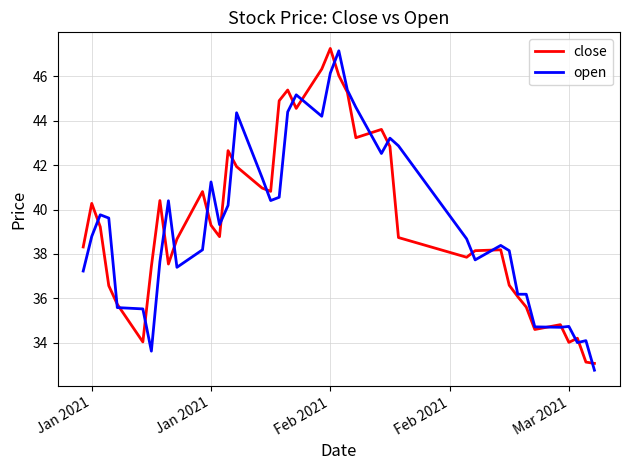

What is the maximum value shown in the chart?

47.3